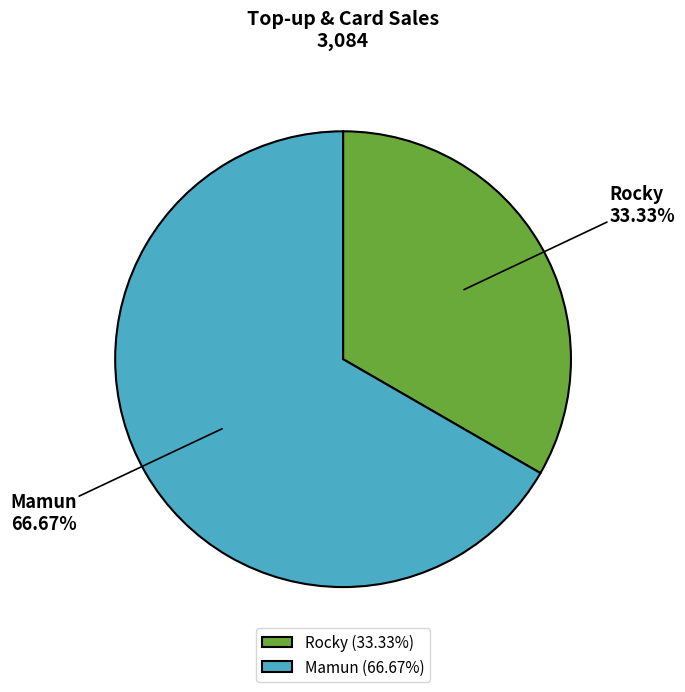

How many slices are in this pie chart?

2